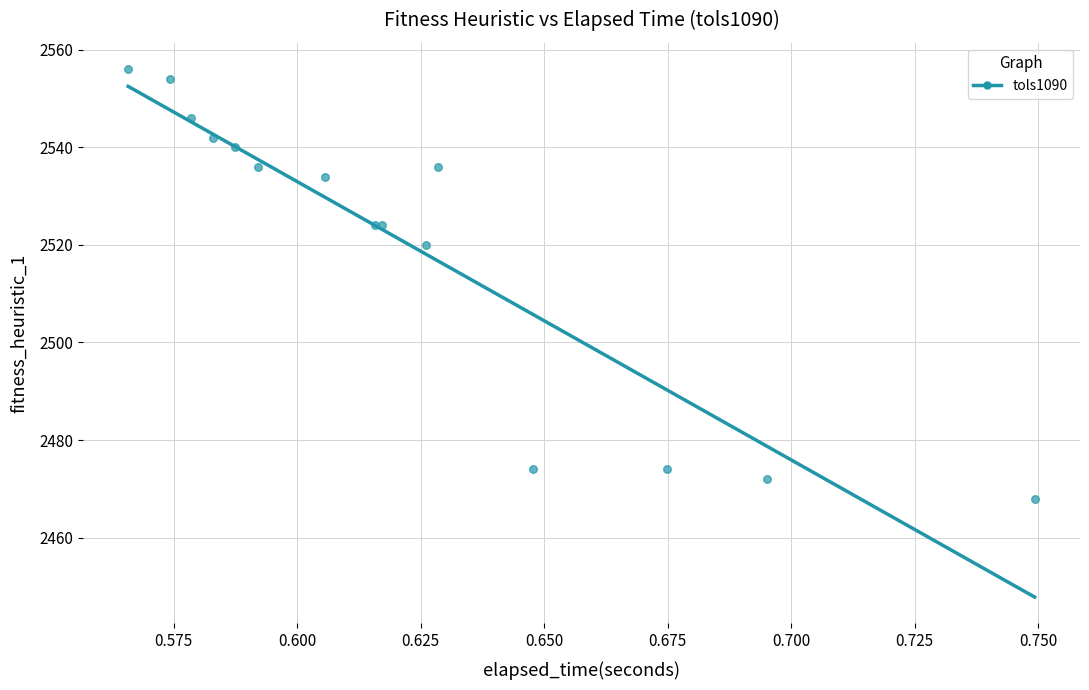

What Y value in the scatter plot is closest to 2512?

2520